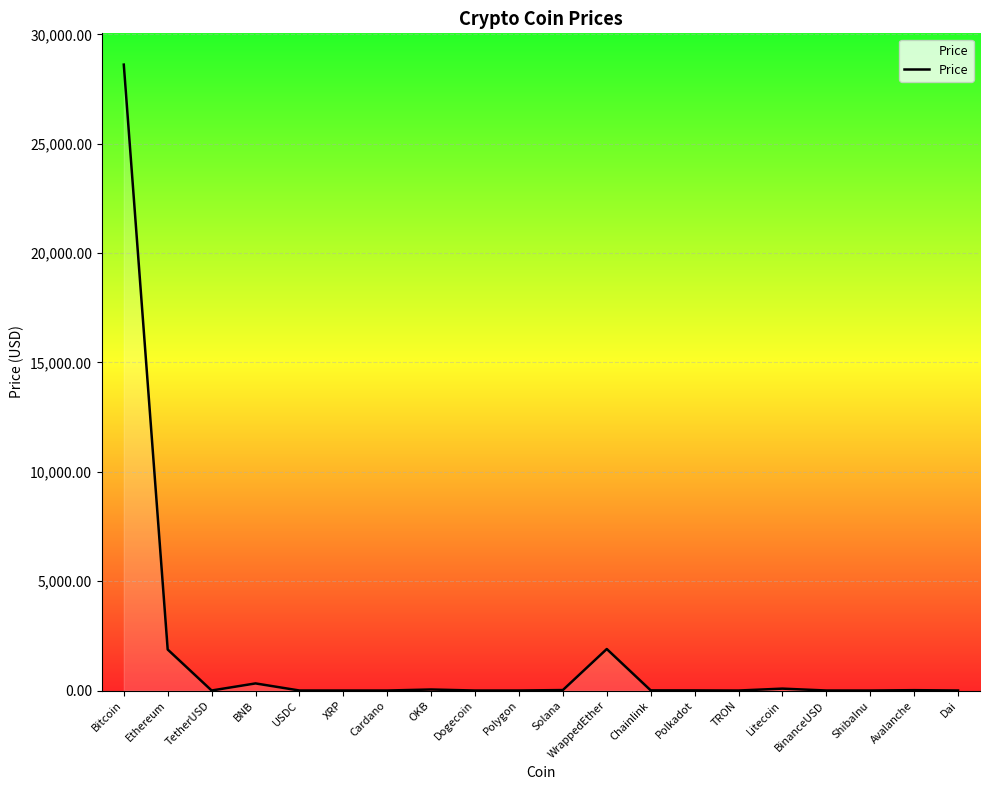

What is the maximum value shown in the chart?

28614.5